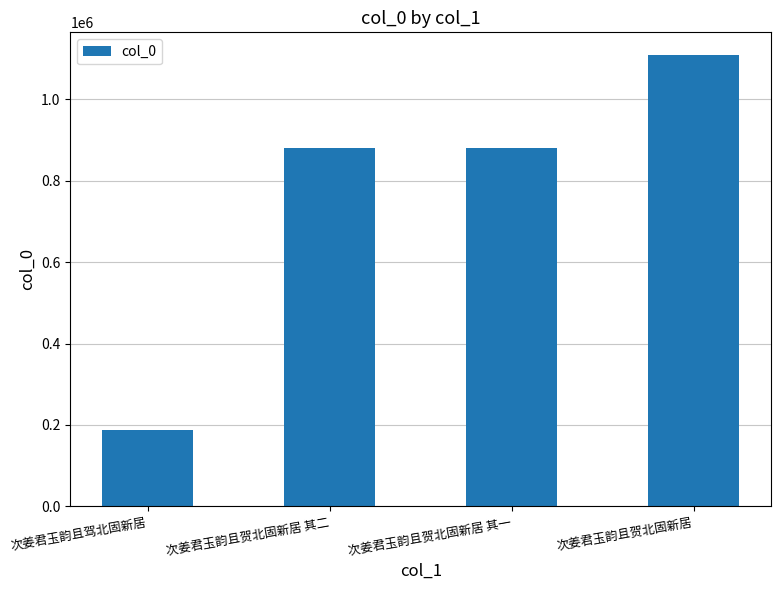

What is the change in value from 次姜君玉韵且驾北固新居 to 次姜君玉韵且贺北固新居 其二?

+692357